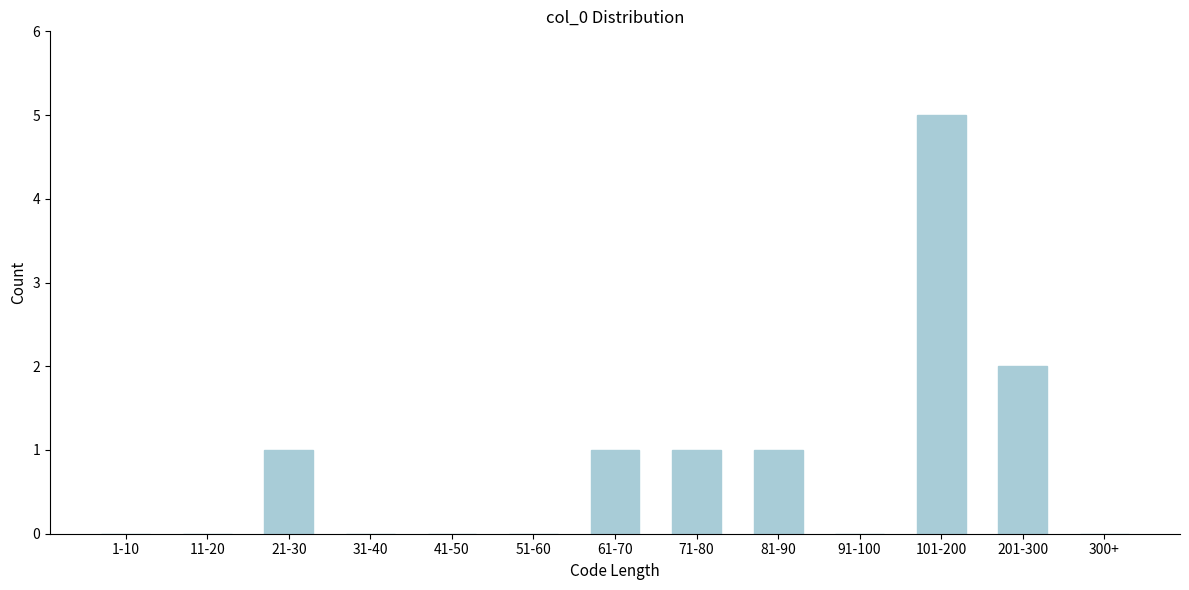

Reading left to right, transcribe all the data shown in this chart.

1-10=0	11-20=0	21-30=1	31-40=0	41-50=0	51-60=0	61-70=1	71-80=1	81-90=1	91-100=0	101-200=5	201-300=2	300+=0